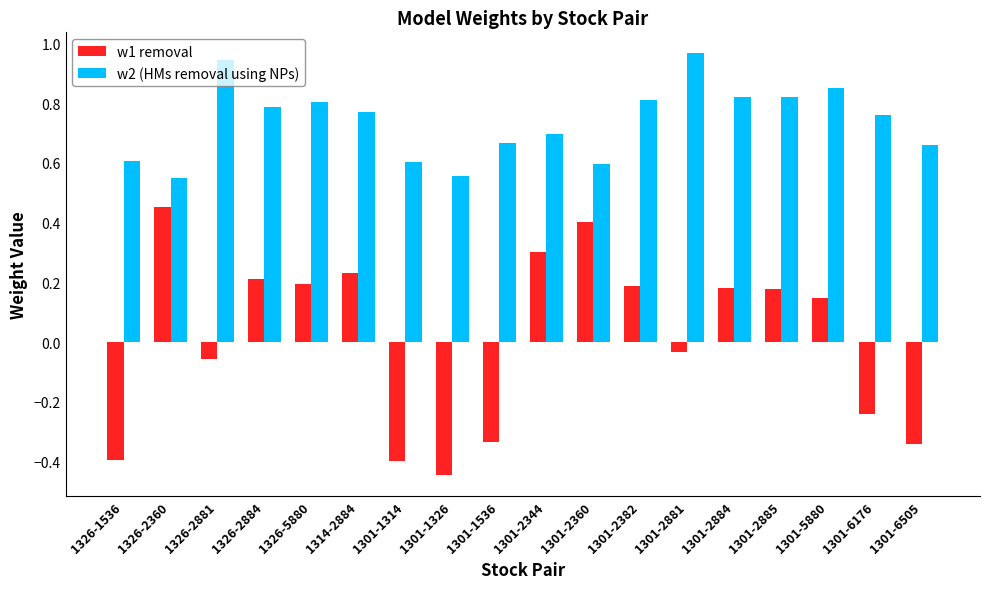

Which category has the lowest value across all series?

1301-1326